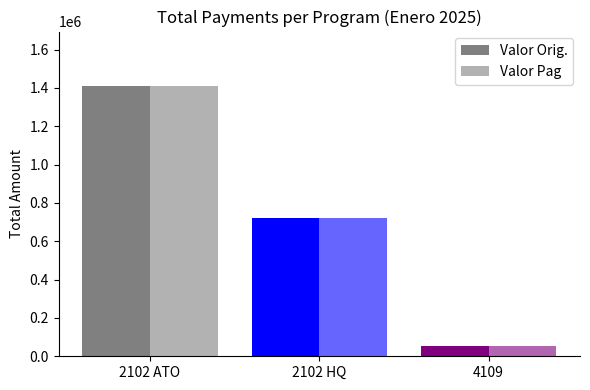

What is the sum of all Valor Orig. values?

2188695.3